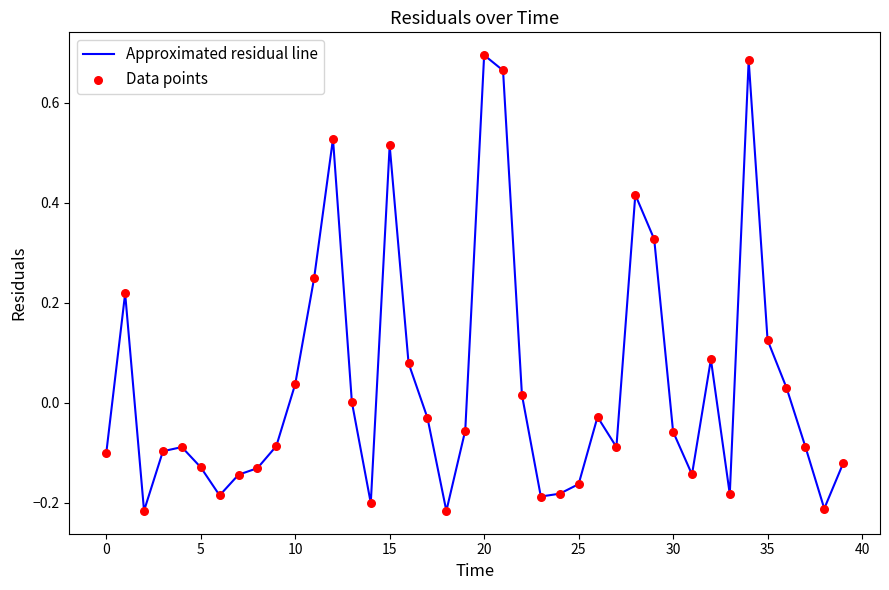

What is the difference between the maximum and minimum values?

0.9